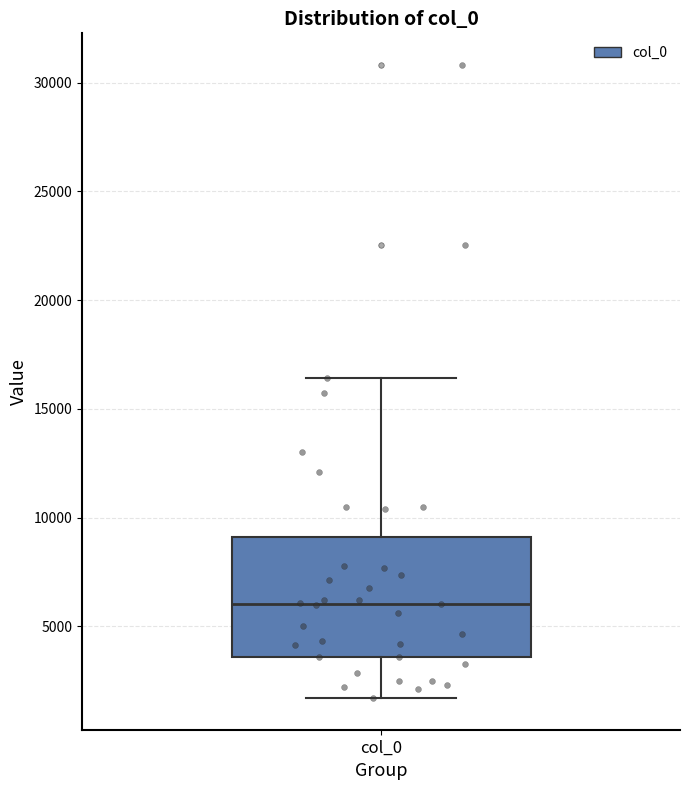

Read this box plot against the y-axis: the position of the median line, the range covered by the box, and the ends of both whiskers. The values are not printed on the chart, so give them approximately, as read against the axis.

median 6000, box 3500 to 9000, whiskers 1500 to 16500